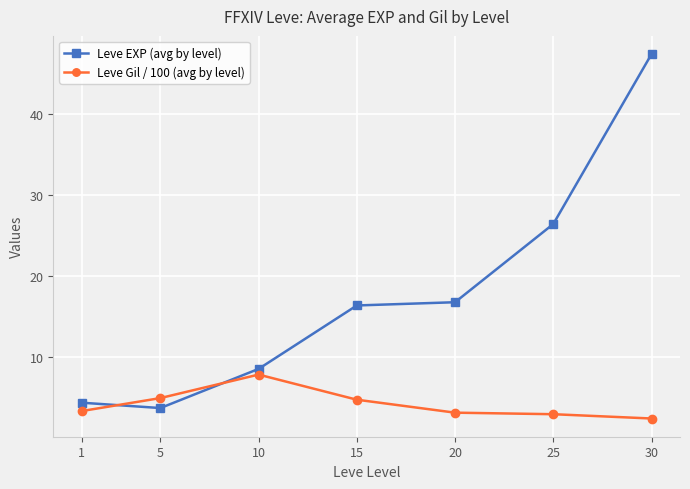

How many lines are shown in the chart?

2